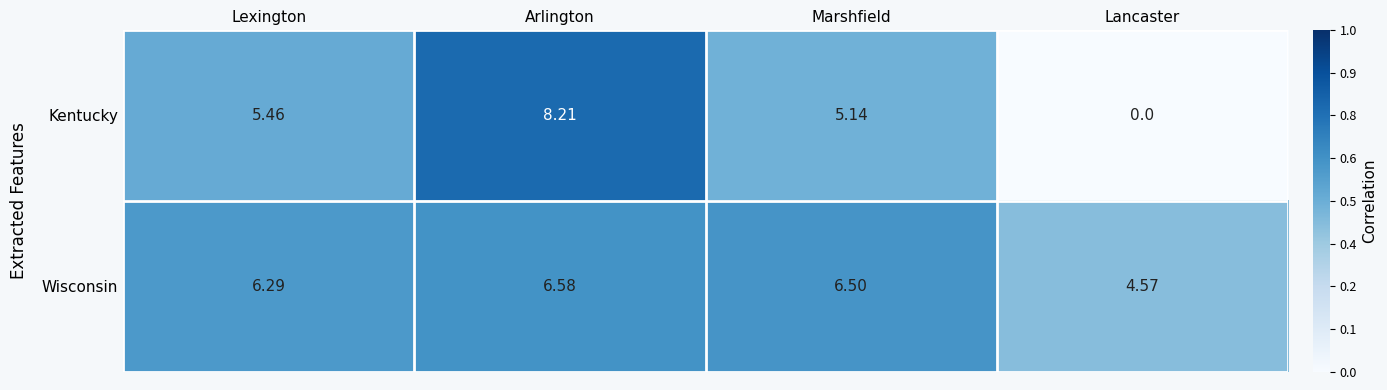

List the labels in order of Wisconsin value, smallest first.

Lancaster, Lexington, Marshfield, Arlington